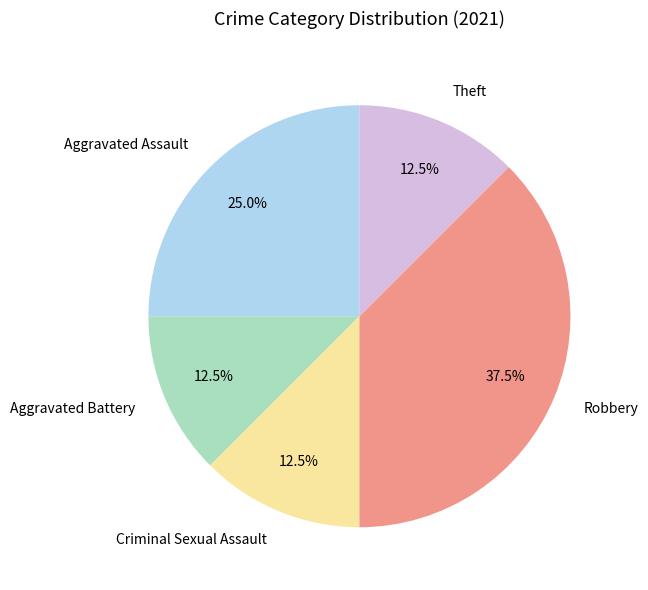

Which slice is the largest?

Robbery